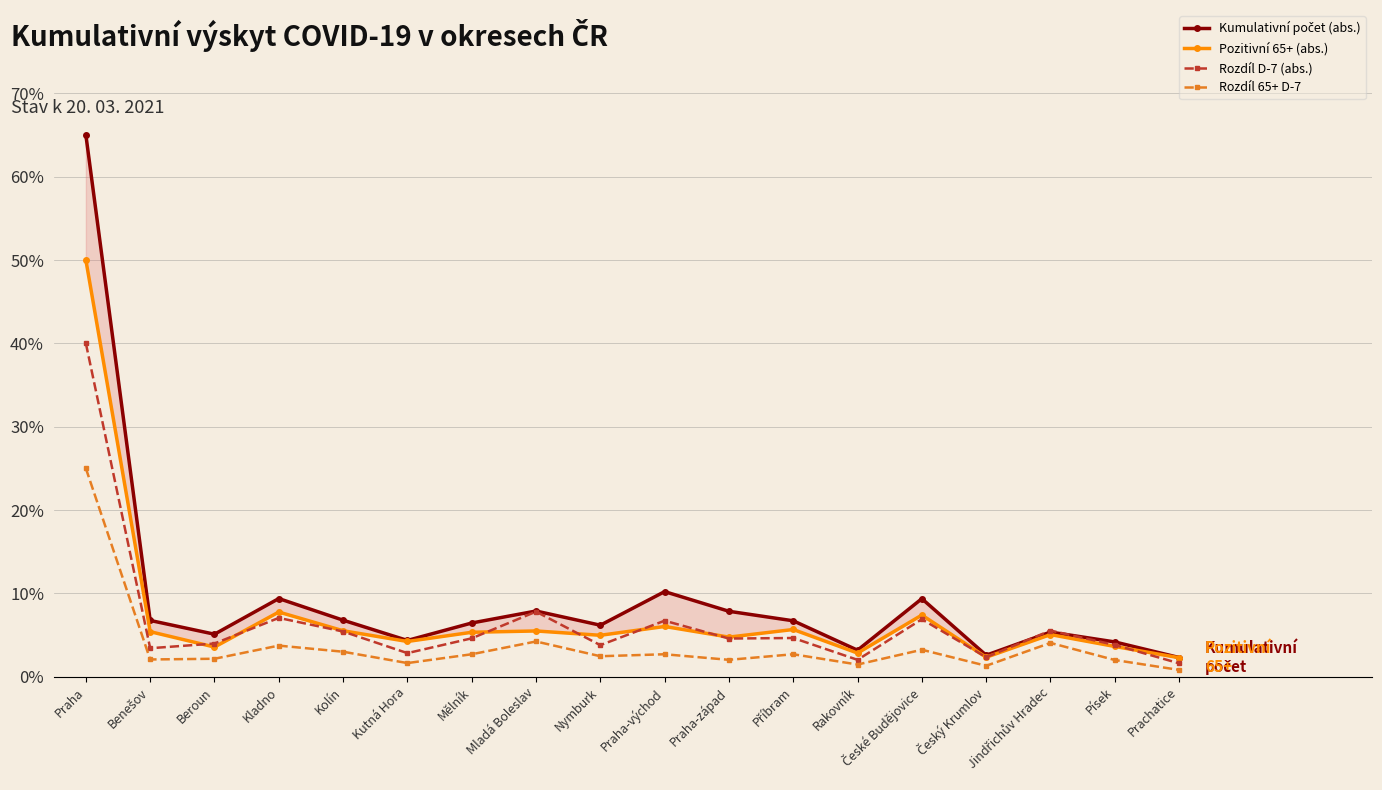

How many lines are shown in the chart?

4